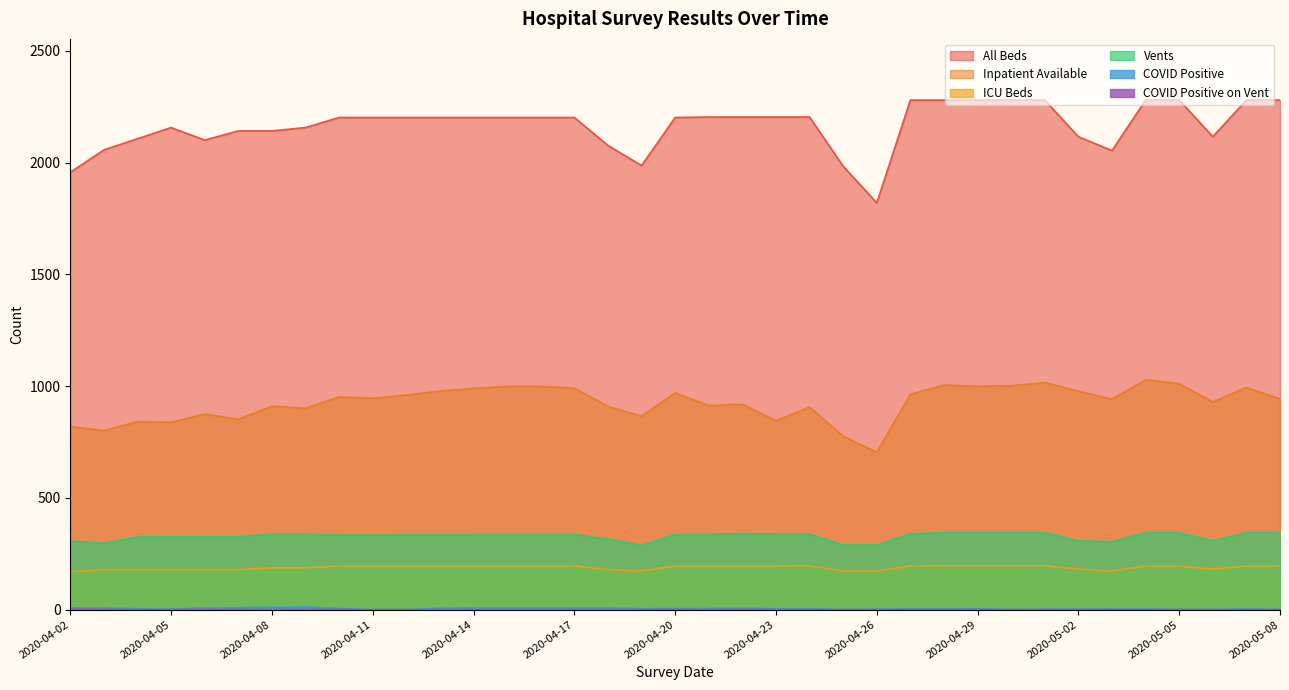

How many interior local valleys does the Vents series have?

5